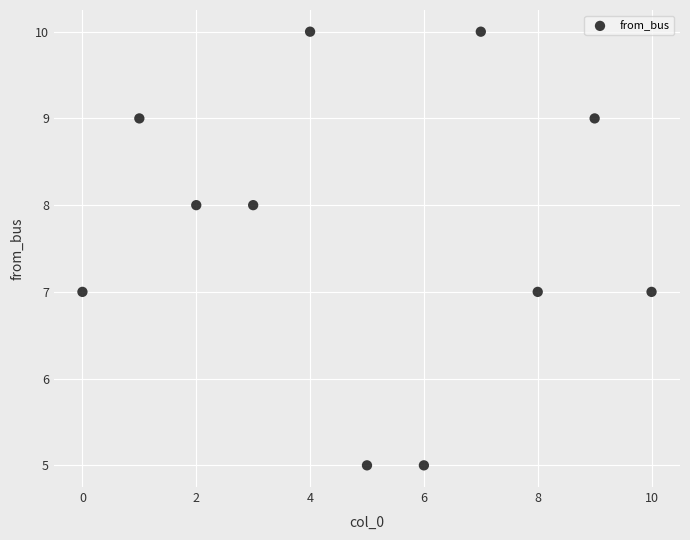

What is the range of Y values (max minus min)?

5